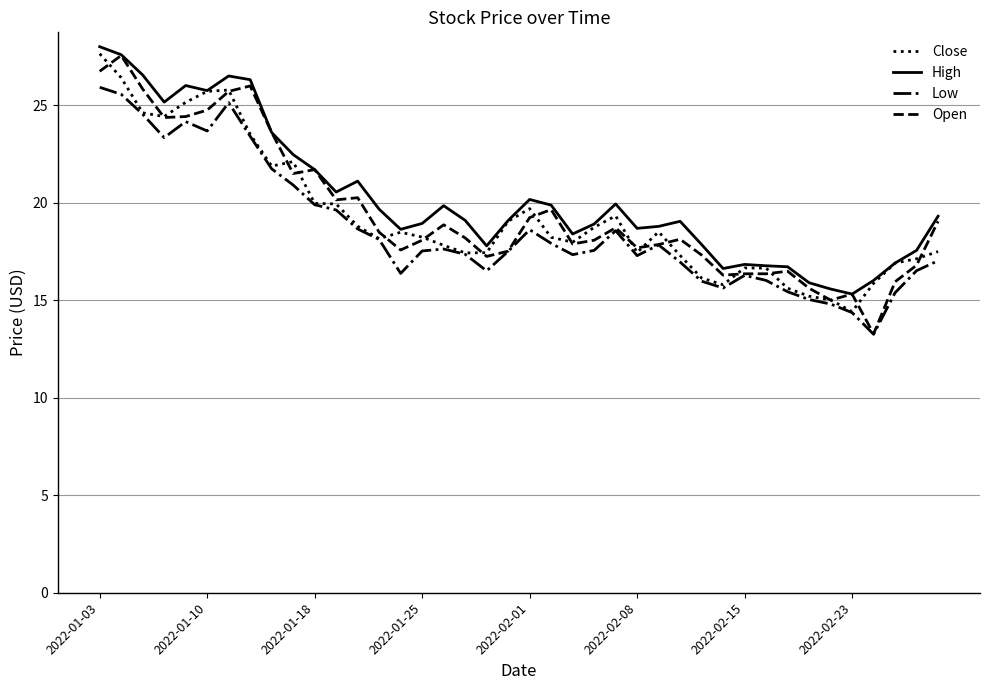

What is the maximum value for High?

28.0